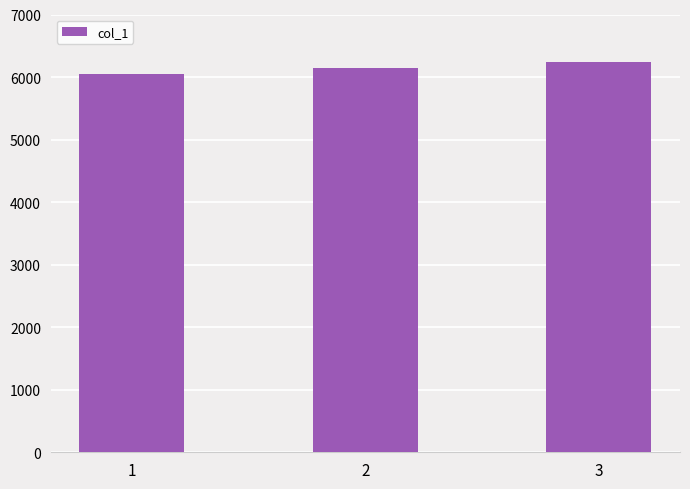

What is the maximum value shown in the chart?

6245